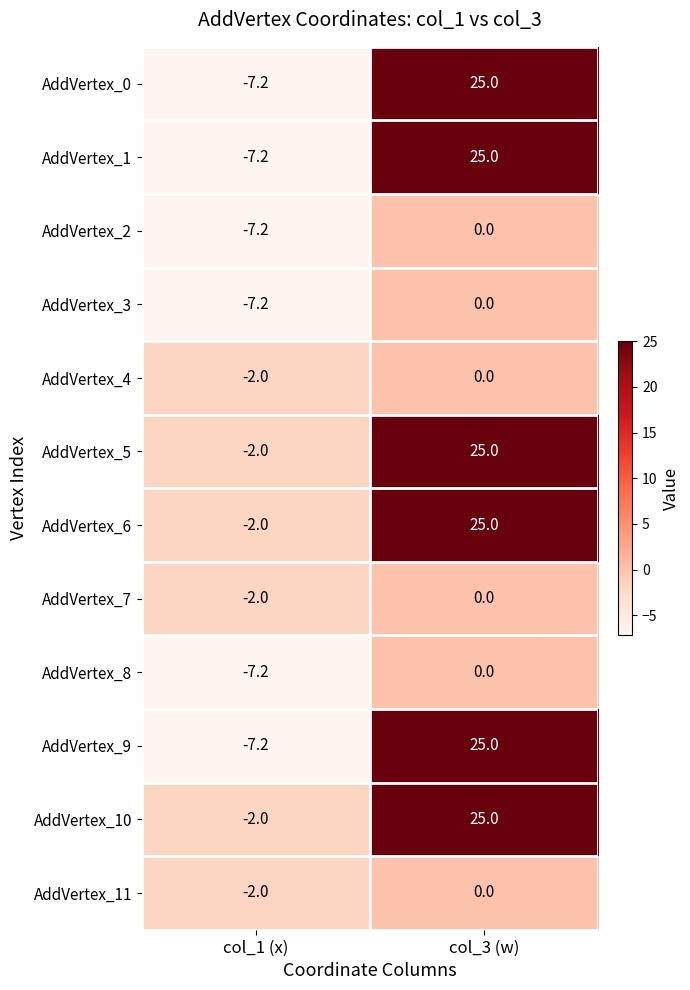

At which category is the sum across all series the highest?

col_3 (w)